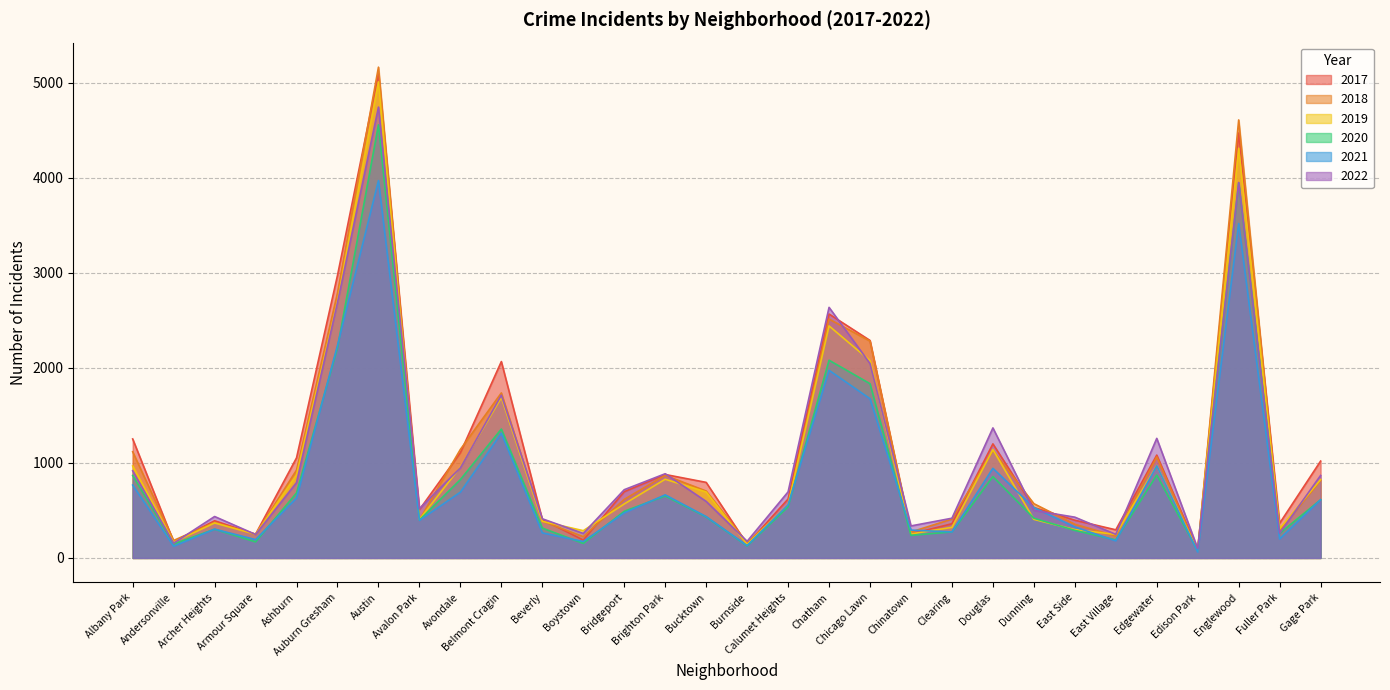

Count the number of data series in this chart.

6